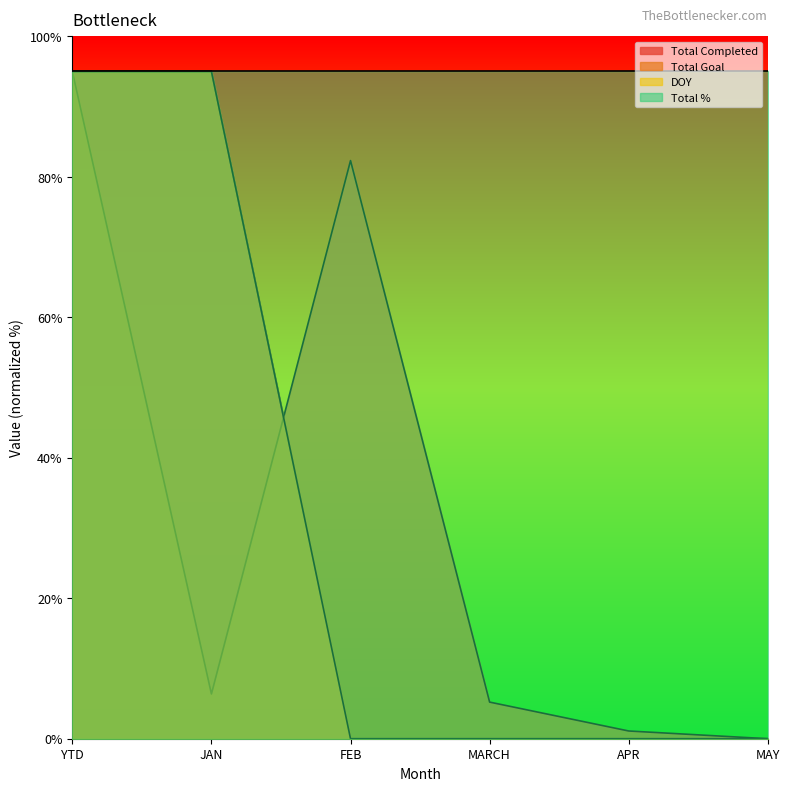

What is the highest value of the Total Completed series?

95.0